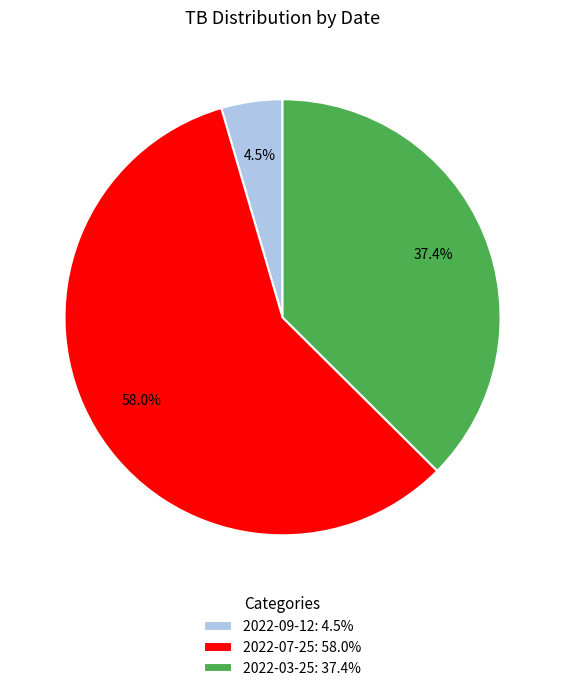

How many segments does this pie chart have?

3